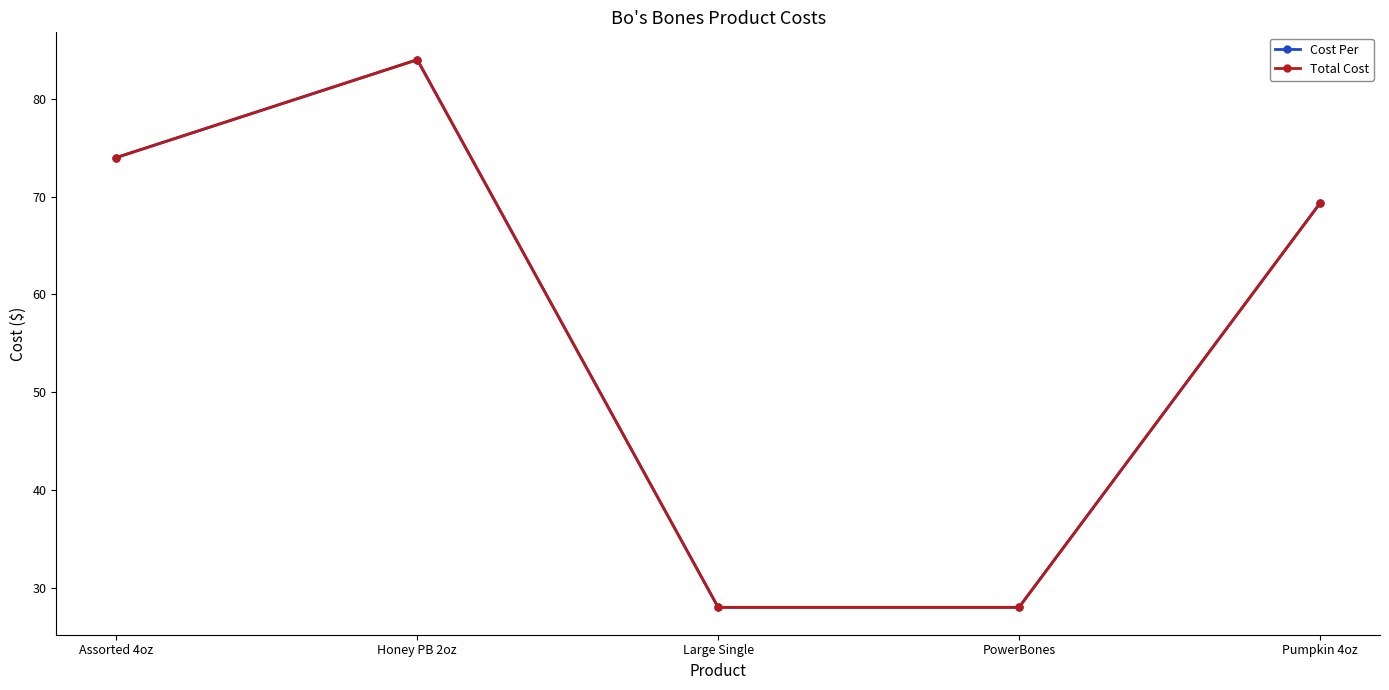

Reading right to left, transcribe all the data shown in this chart.

Cost Per: 69.3	28.0	28.0	84.0	74.0
Total Cost: 69.3	28.0	28.0	84.0	74.0